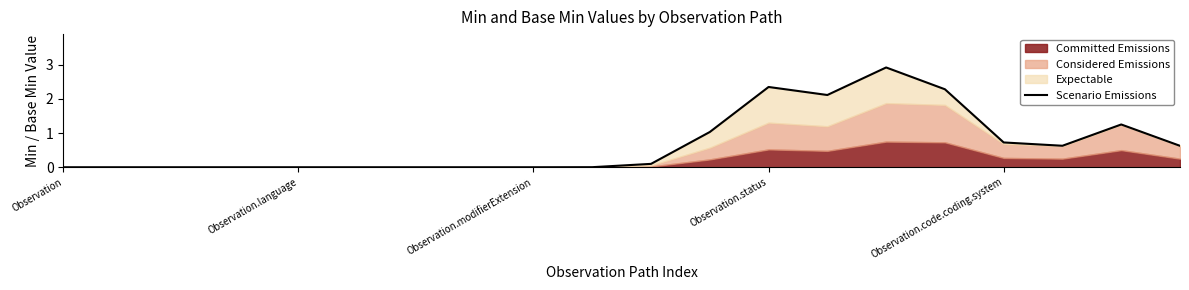

How many interior local peaks (higher than both neighbors) does the data have?

3